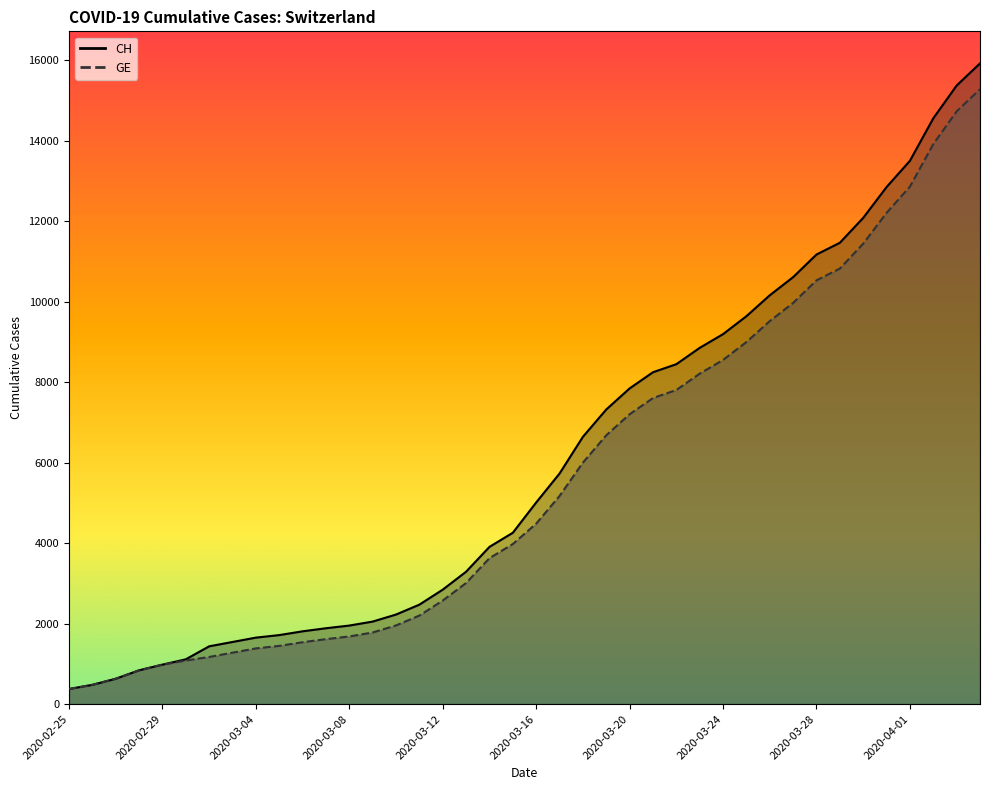

How many values in the GE series are below 4485?

20